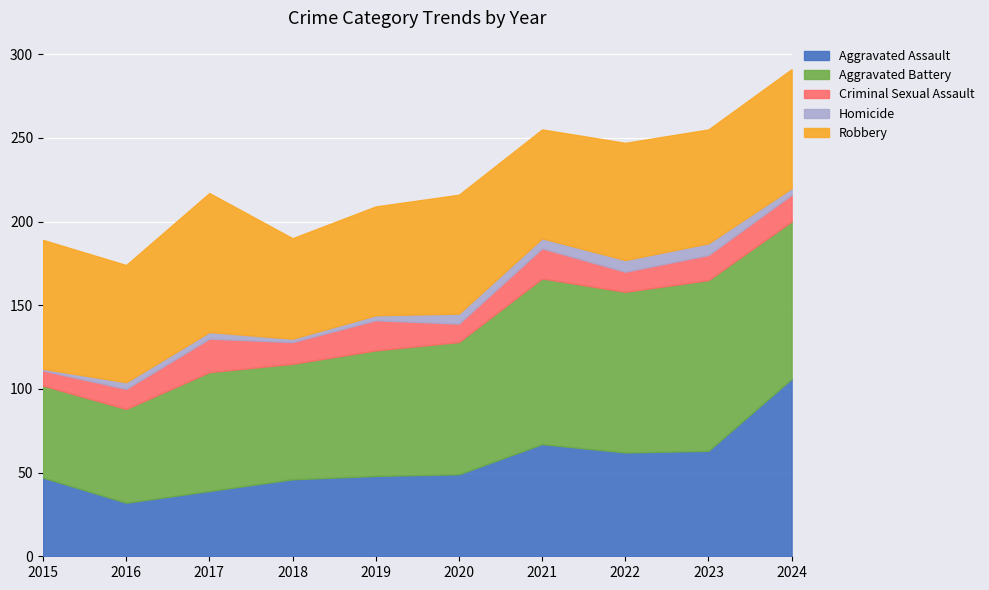

What is the maximum value for Robbery?

83